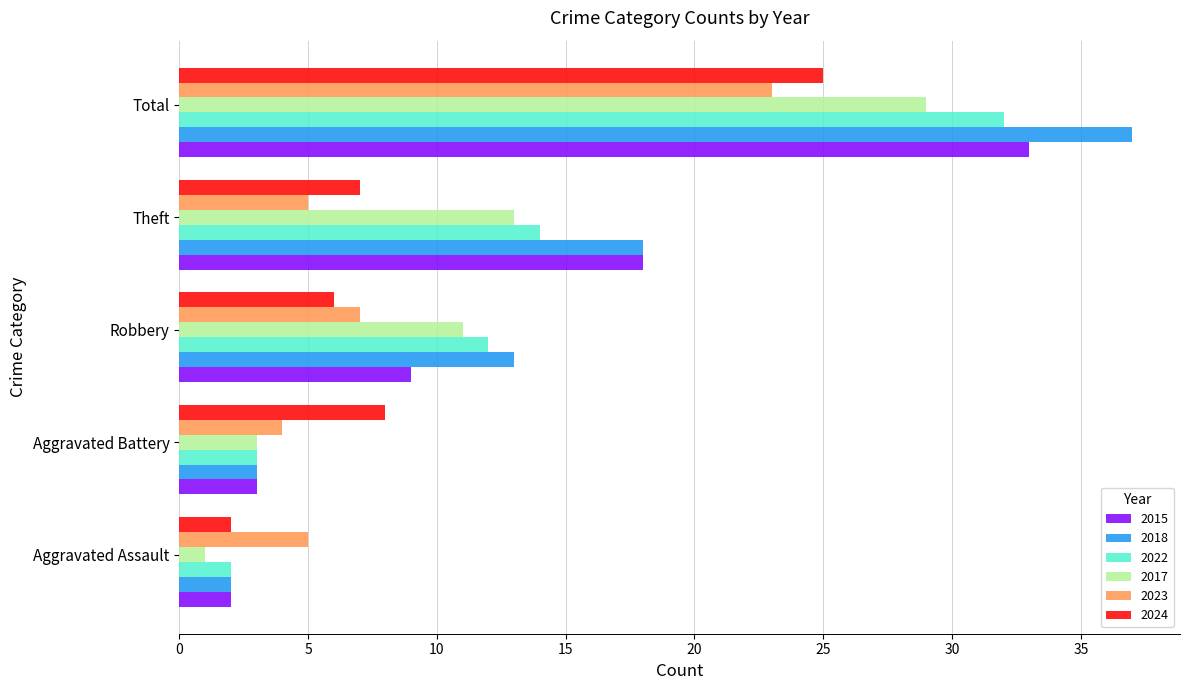

What is the total value across all series at Robbery?

58